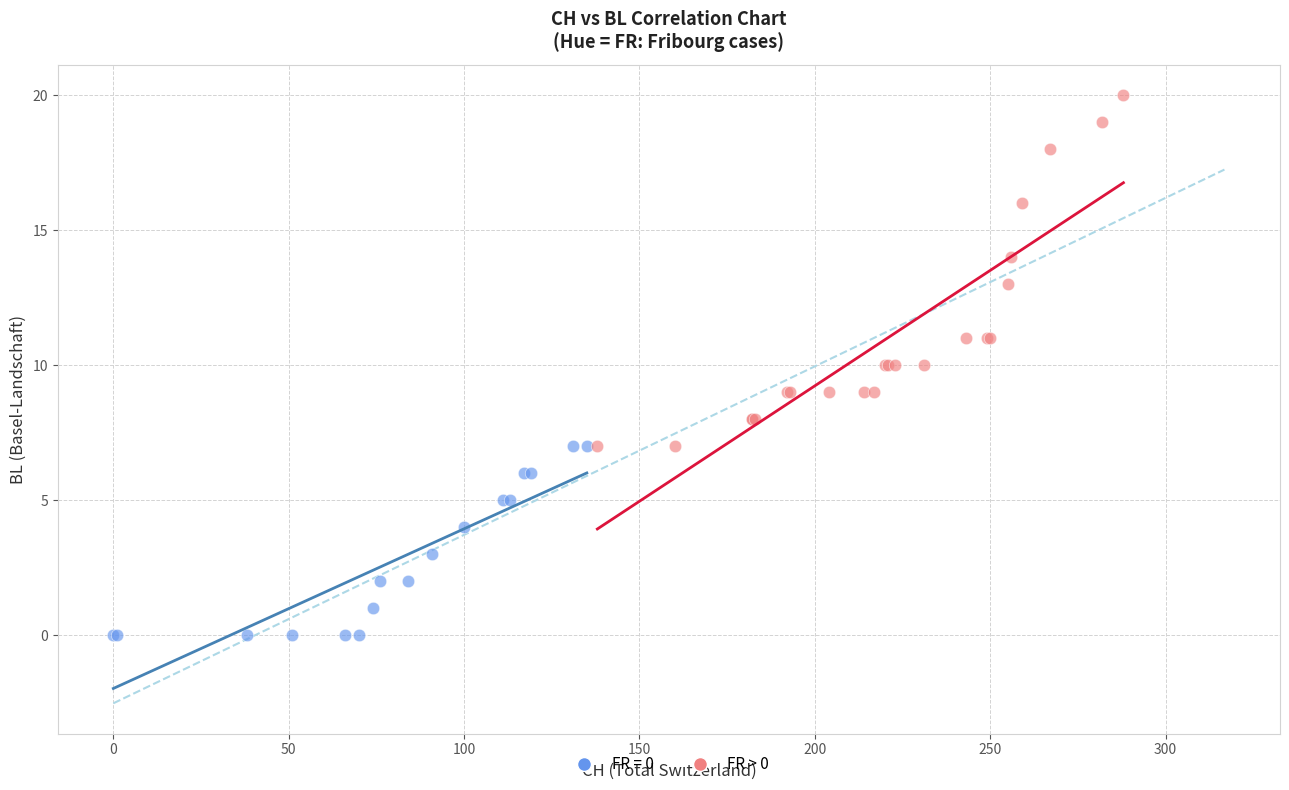

Which series reaches the minimum Y coordinate?

FR = 0